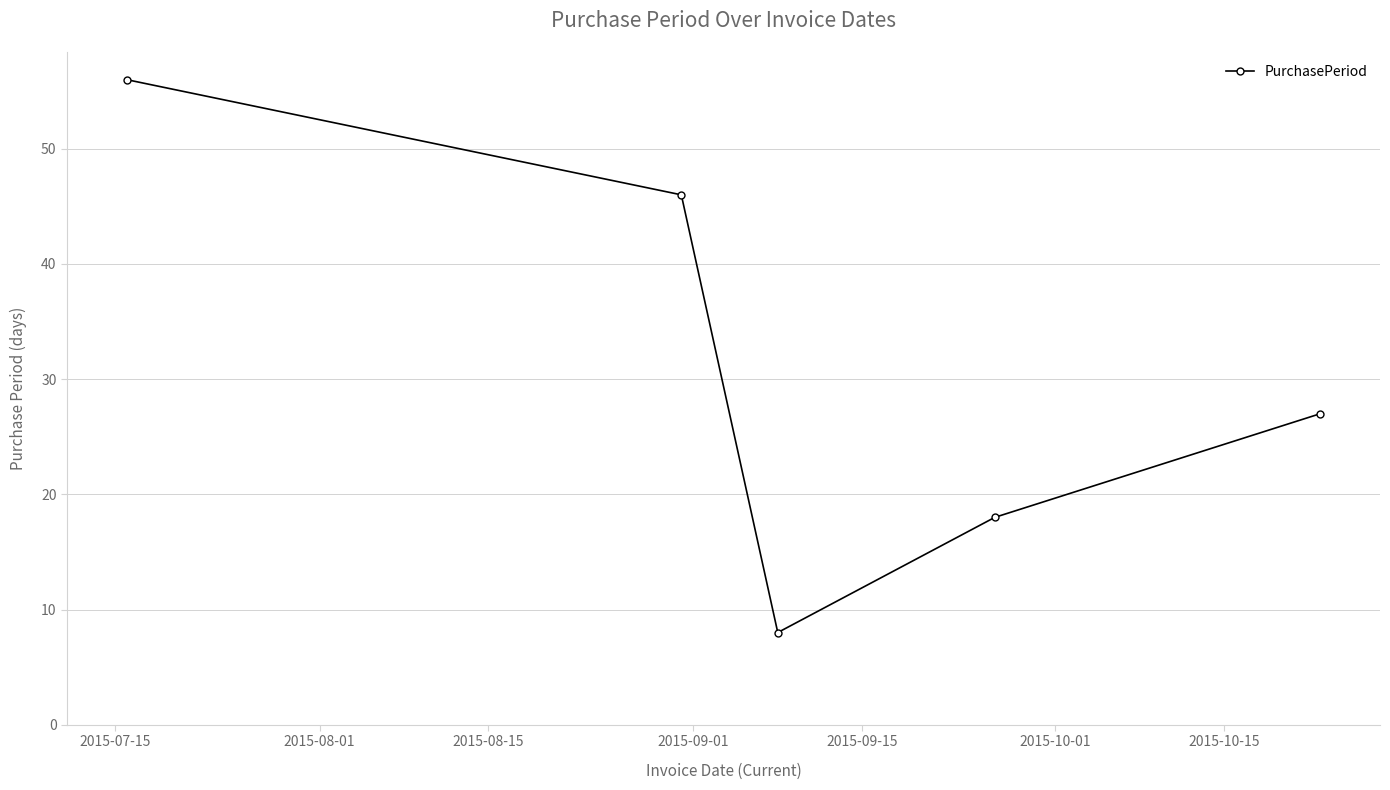

What is the maximum value shown in the chart?

56